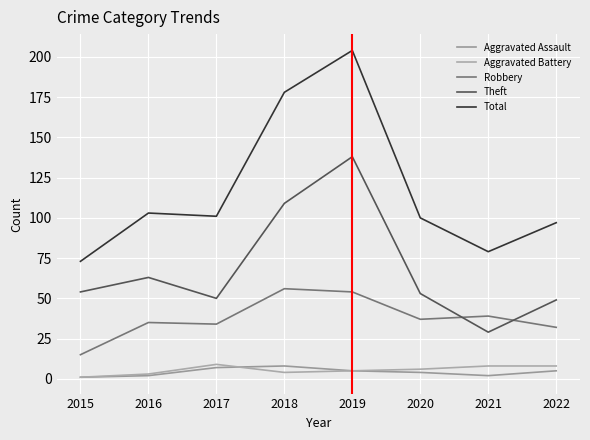

How many lines are shown in the chart?

5